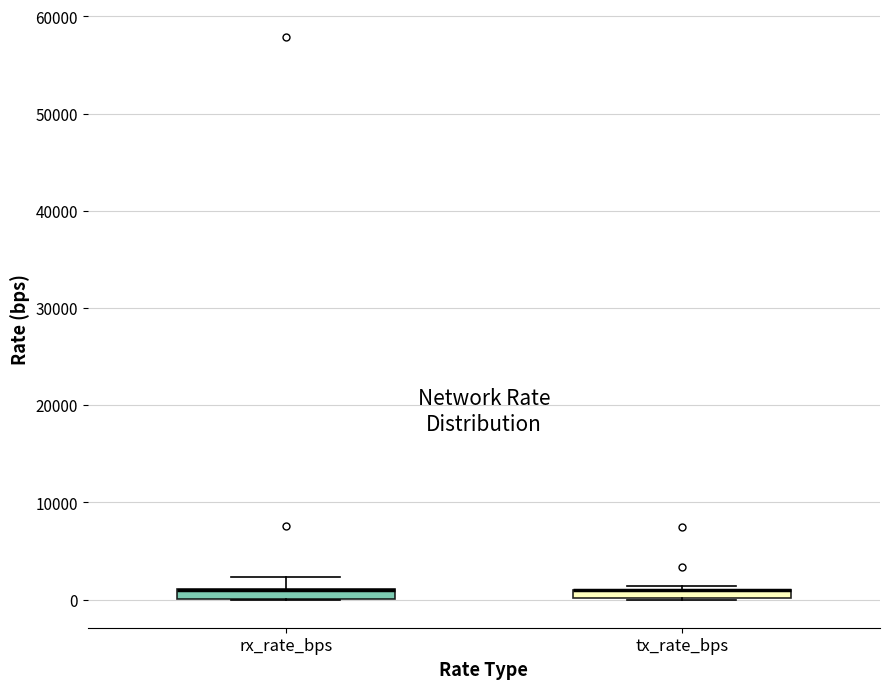

Where is the upper edge of the box for rx_rate_bps on the y-axis? The values are not printed on the chart, so give them approximately, as read against the axis.

1000